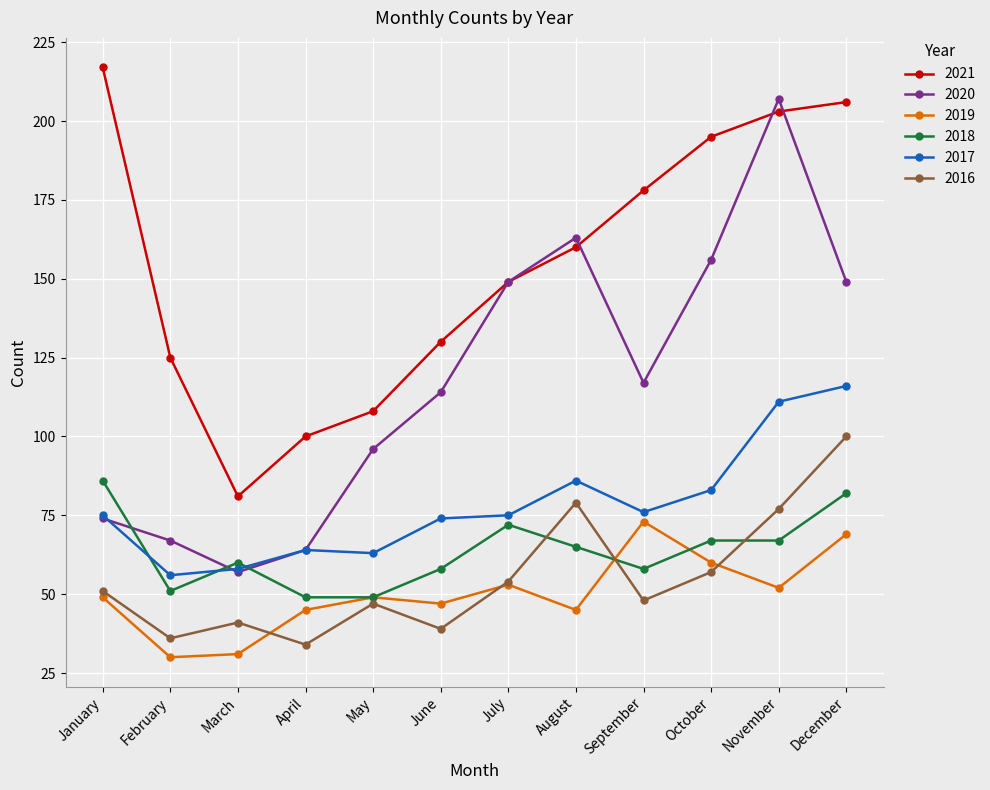

What is the total value across all series at March?

328